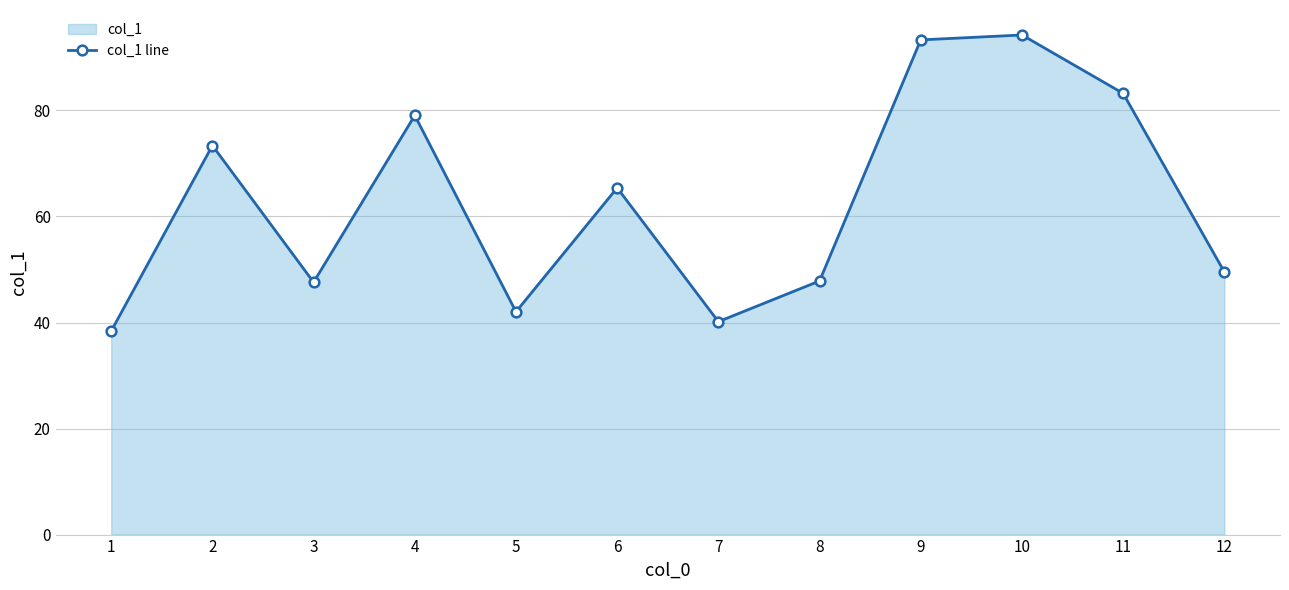

Count the number of data series in this chart.

1